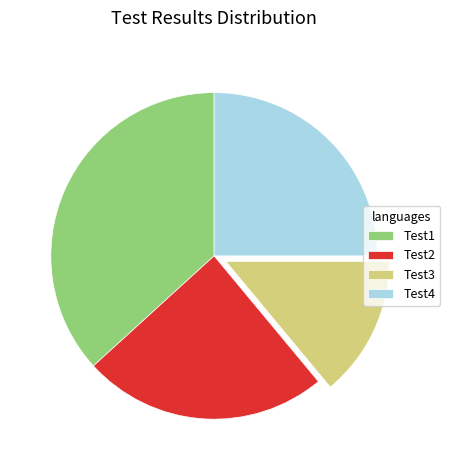

Is the sum of Test3 and Test2 greater than half?

No